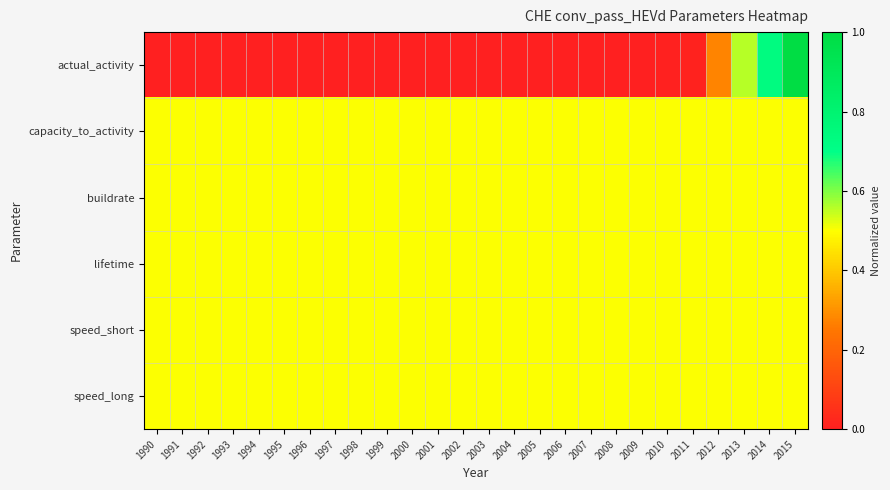

Which label corresponds to the smallest value in the chart?

1990